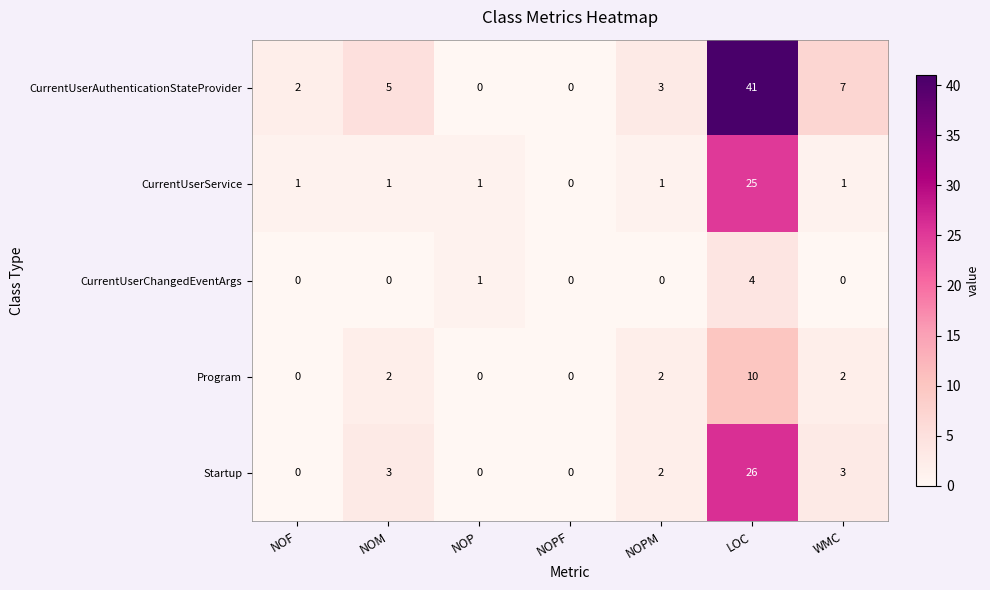

How many series are shown in this chart?

5